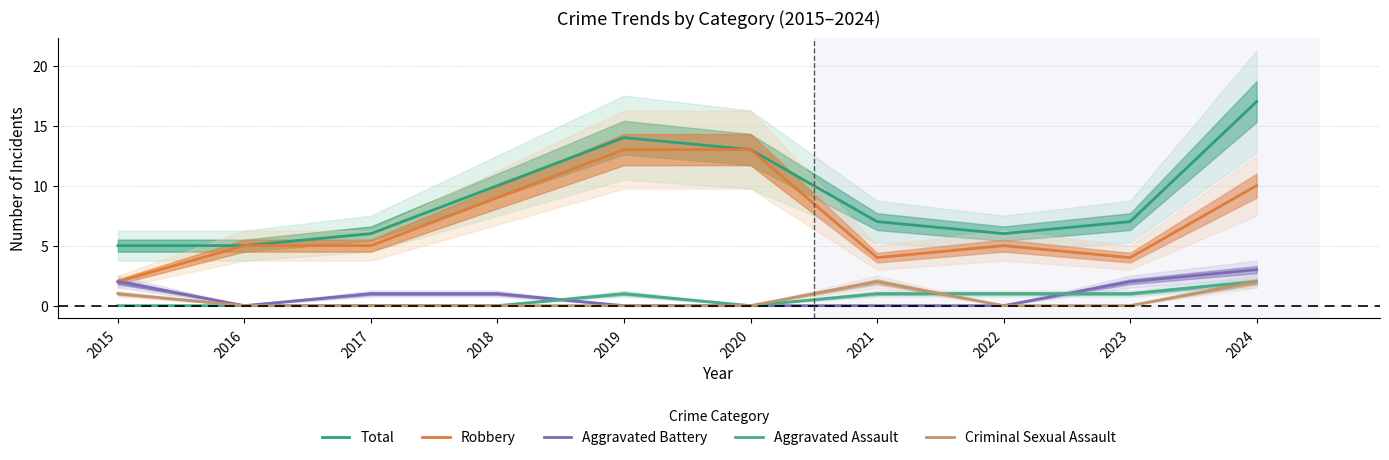

What is the approximate value of Criminal Sexual Assault at 2024?

2